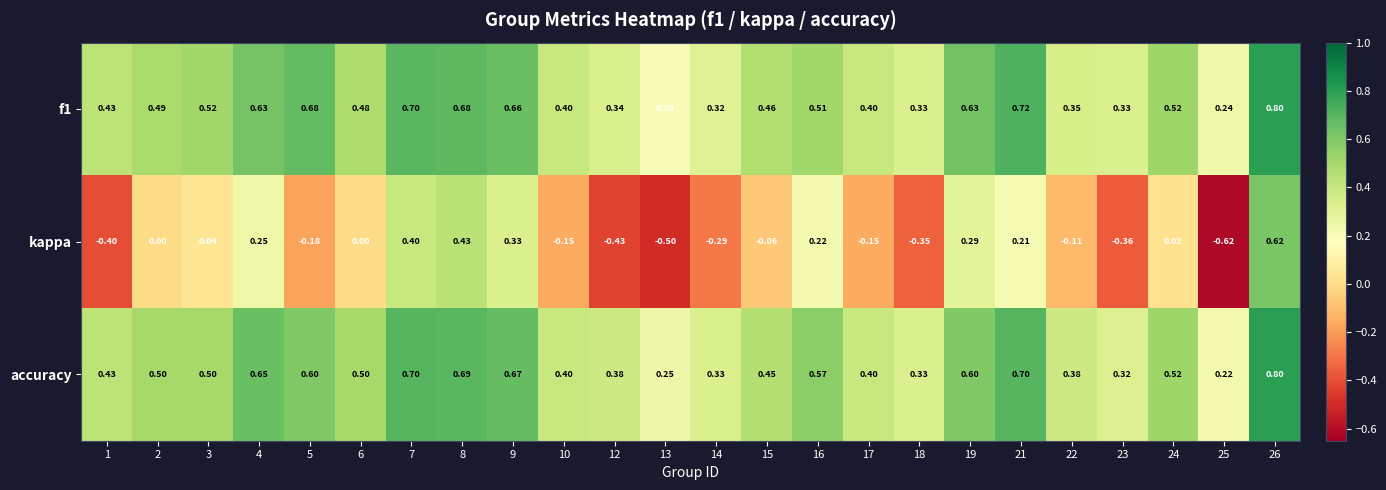

Which series has the largest total across all categories?

accuracy